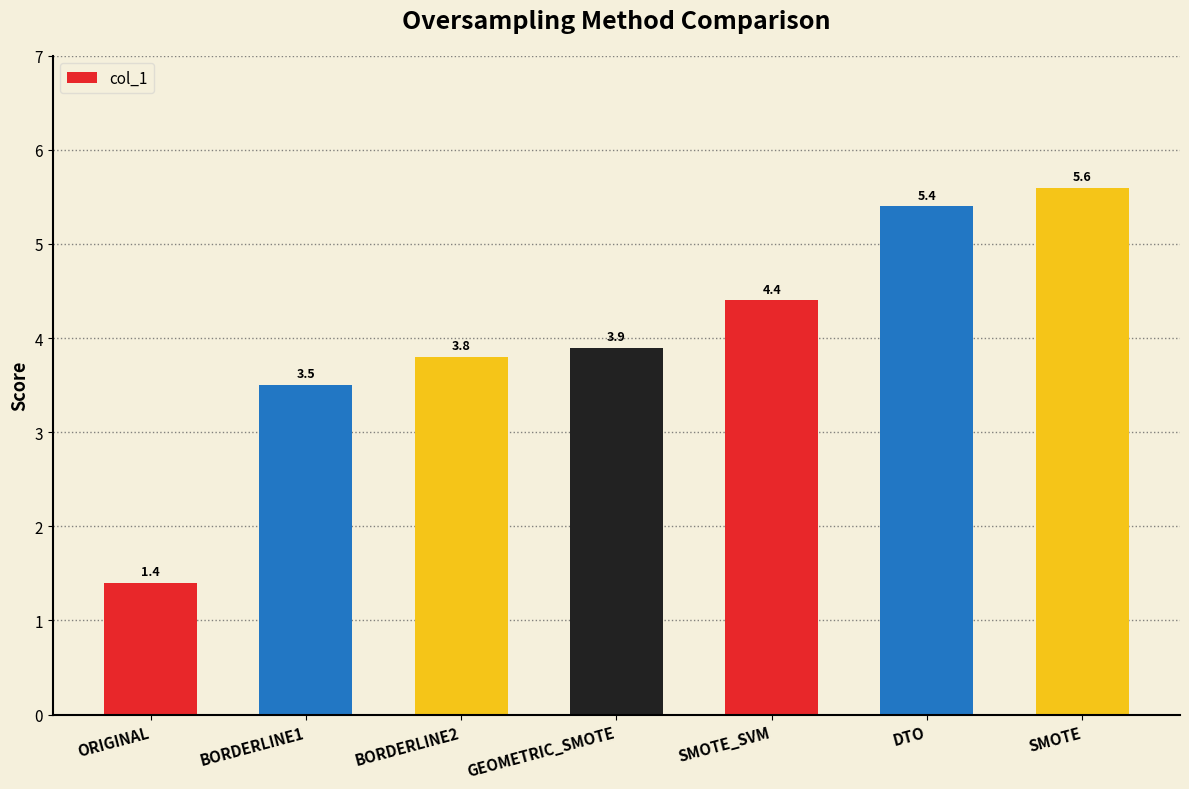

What is the value of the 7th bar from the left?

5.6